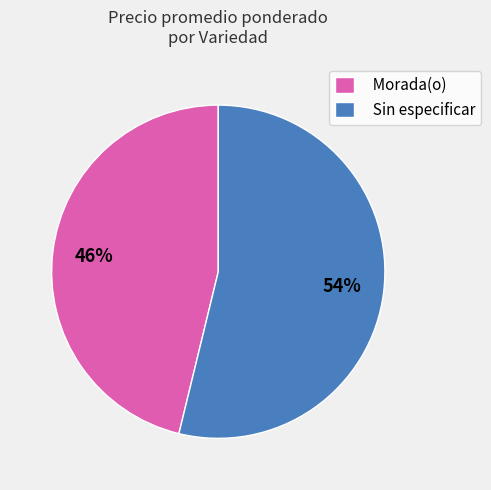

The Sin especificar slice represents 54% of the pie. True or false?

True